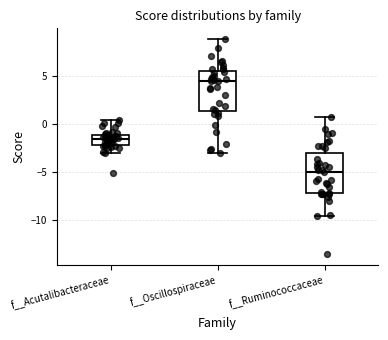

Where does the median line of the box for f__Acutalibacteraceae sit on the y-axis? The values are not printed on the chart, so give them approximately, as read against the axis.

-1.5